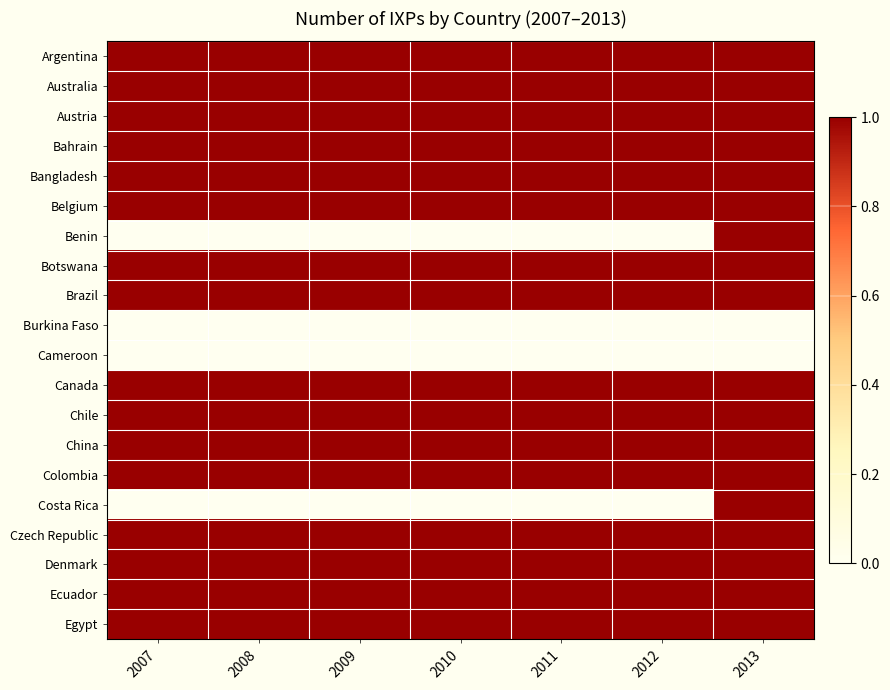

Between 2010 and 2011, which is larger?

2010